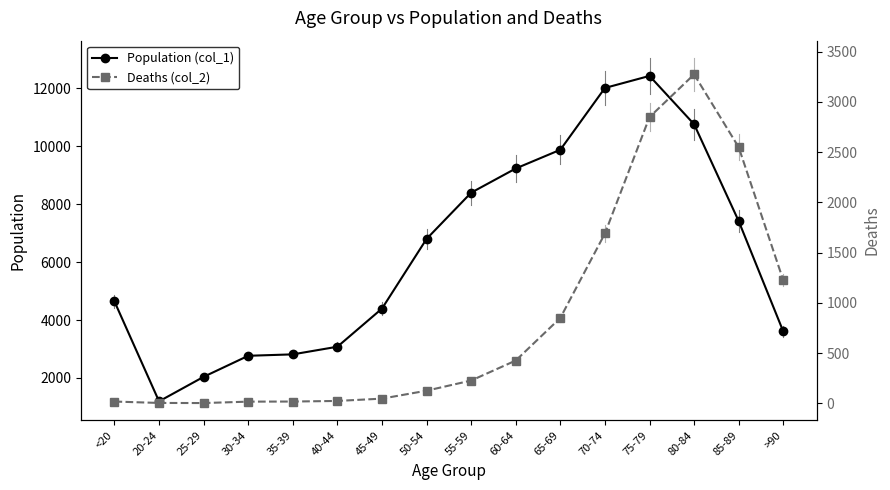

True or false: Population (col_1) and Deaths (col_2) intersect in this chart.

False